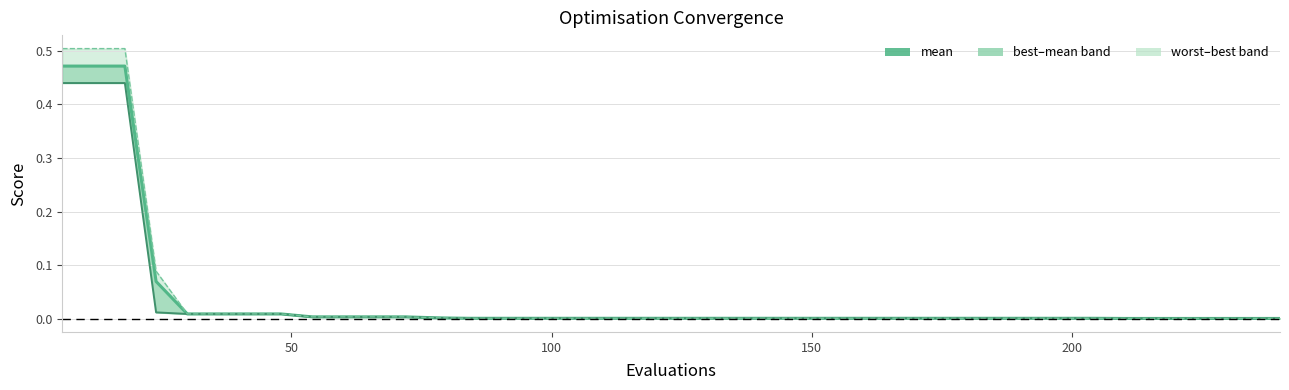

Is this an area chart (filled region under the line)?

No